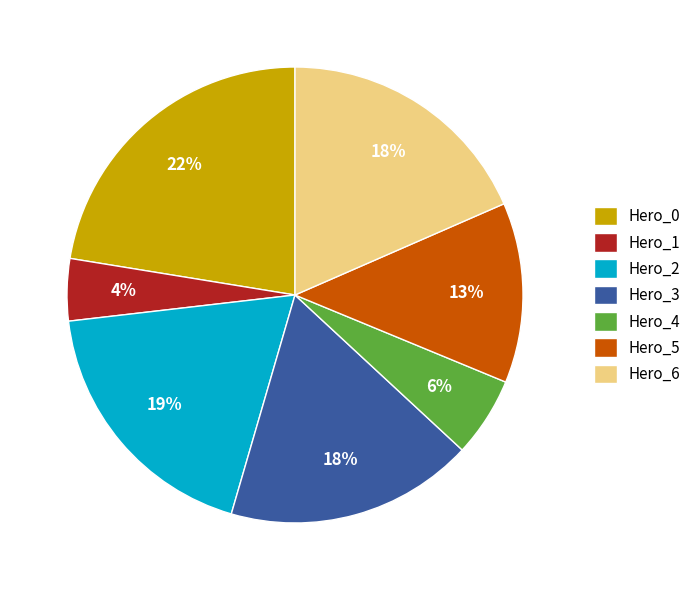

True or false: Hero_4 accounts for 17% of the total.

False